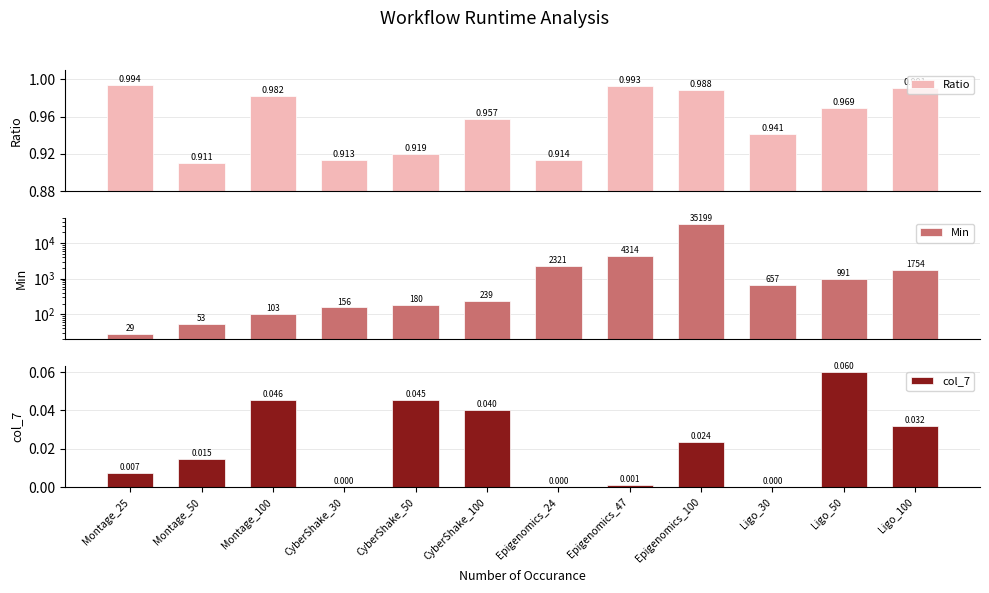

Reading left to right, extract all data points from this chart.

Ratio: Montage_25=1.0	Montage_50=0.9	Montage_100=1.0	CyberShake_30=0.9	CyberShake_50=0.9	CyberShake_100=1.0	Epigenomics_24=0.9	Epigenomics_47=1.0	Epigenomics_100=1.0	Ligo_30=0.9	Ligo_50=1.0	Ligo_100=1.0
Min: Montage_25=28.5	Montage_50=52.9	Montage_100=103.0	CyberShake_30=156.1	CyberShake_50=179.7	CyberShake_100=238.8	Epigenomics_24=2320.9	Epigenomics_47=4313.6	Epigenomics_100=35198.7	Ligo_30=657.3	Ligo_50=990.6	Ligo_100=1753.5
col_7: Montage_25=0.0	Montage_50=0.0	Montage_100=0.0	CyberShake_30=0.0	CyberShake_50=0.0	CyberShake_100=0.0	Epigenomics_24=0.0	Epigenomics_47=0.0	Epigenomics_100=0.0	Ligo_30=0.0	Ligo_50=0.1	Ligo_100=0.0